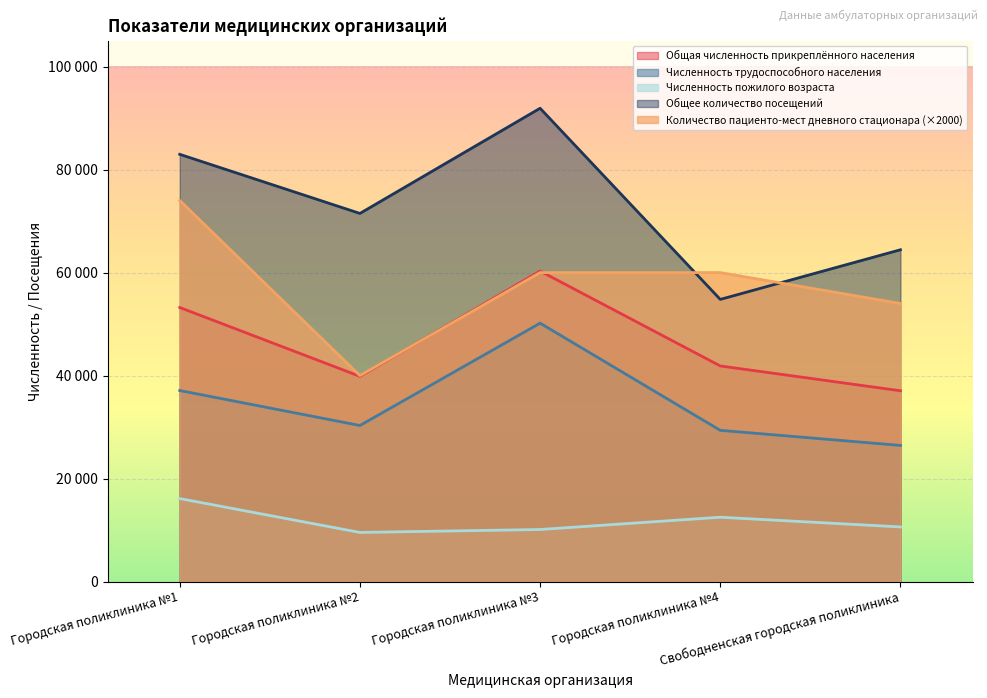

What is the label of the 4th point from the left?

Городская поликлиника №4